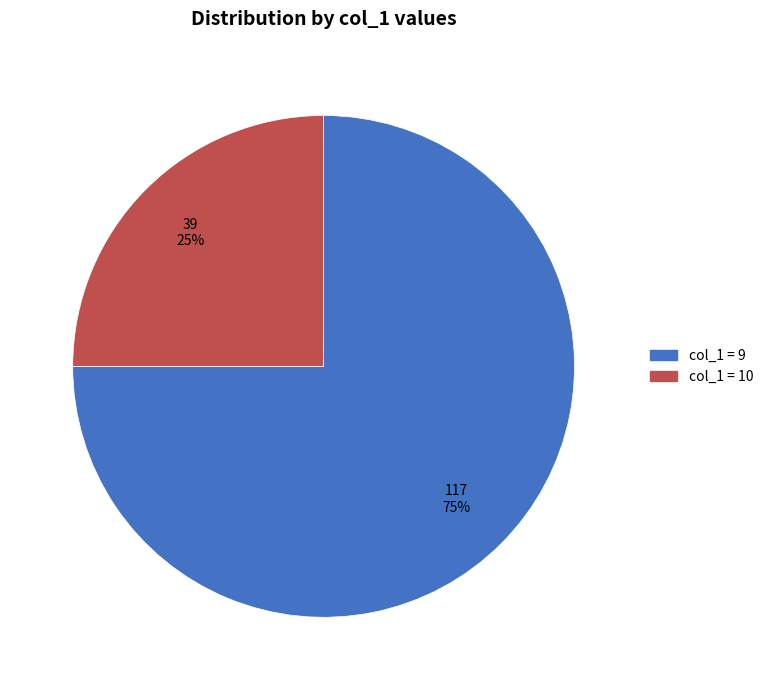

Is there a majority slice in this chart?

Yes